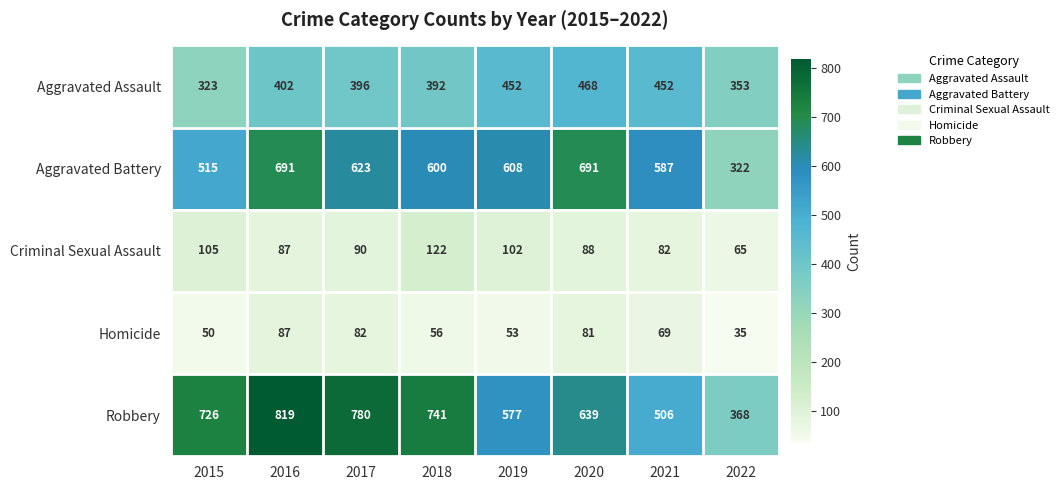

True or false: Homicide has a value of 56 at 2018.

True